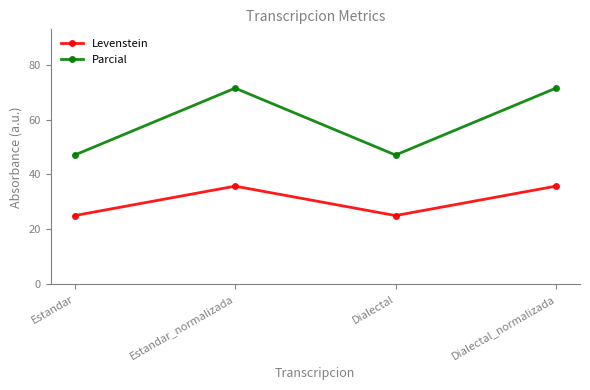

What is the label of the 1st point from the right?

Dialectal_normalizada